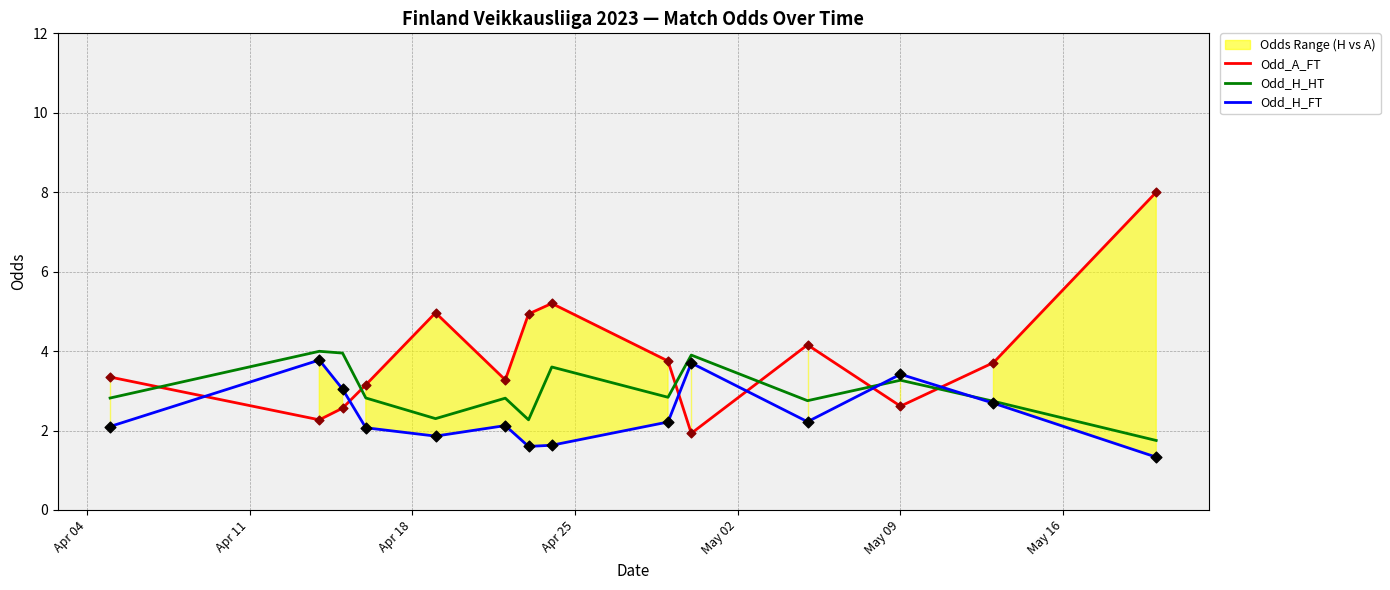

How many intersections are there between Odd_H_HT and Odd_A_FT?

6